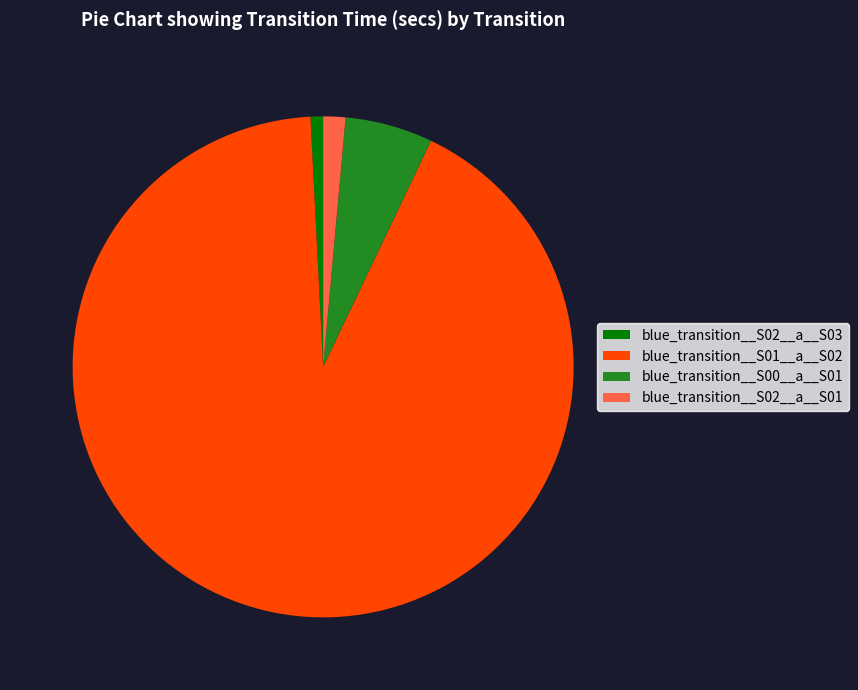

Which category has the biggest portion of the pie?

blue_transition__S01__a__S02